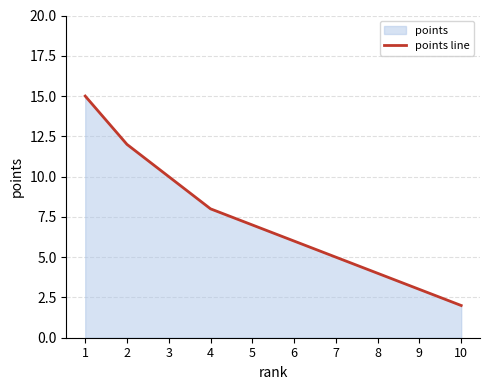

What is the value of the 3rd point from the left?

10